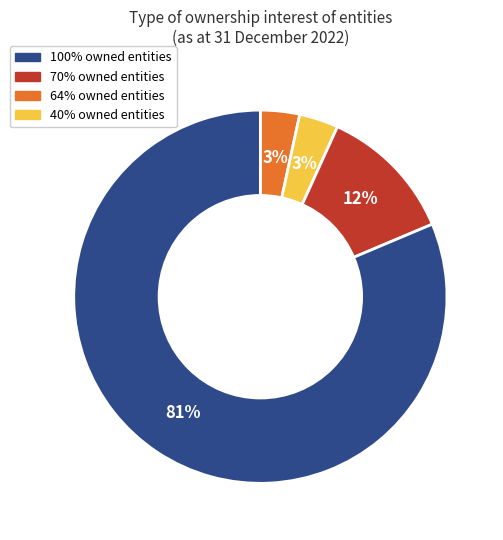

To the nearest percent, what is the average slice percentage?

25%